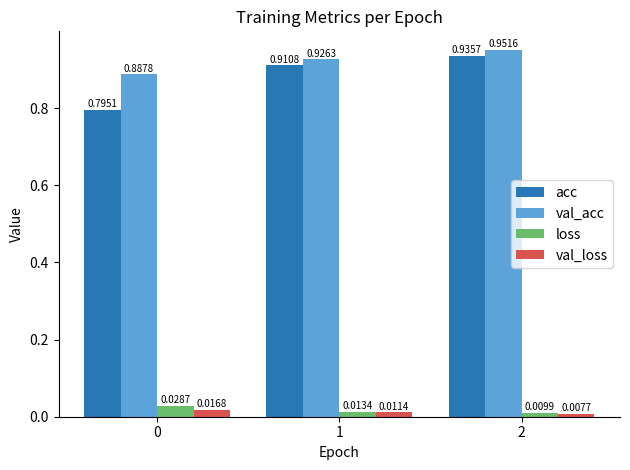

How many bars are there in total?

12